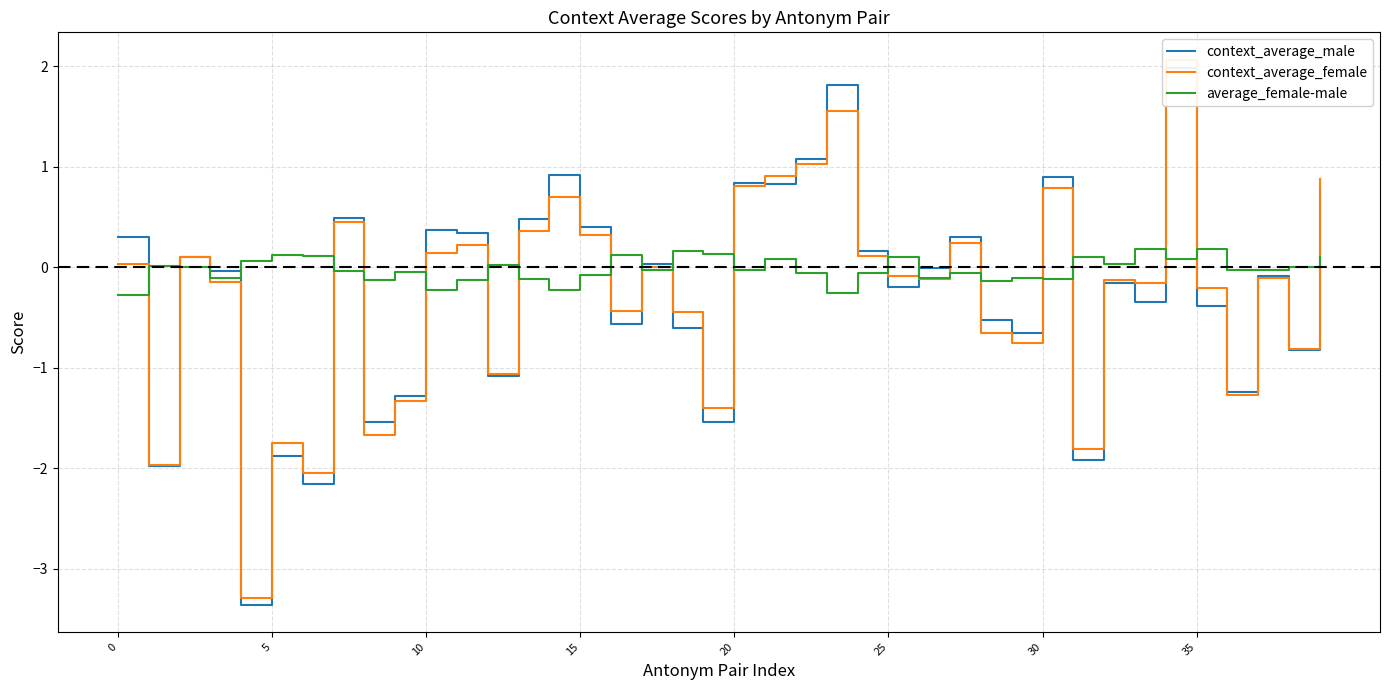

What is the spread (max minus min) of values at 16?

0.7